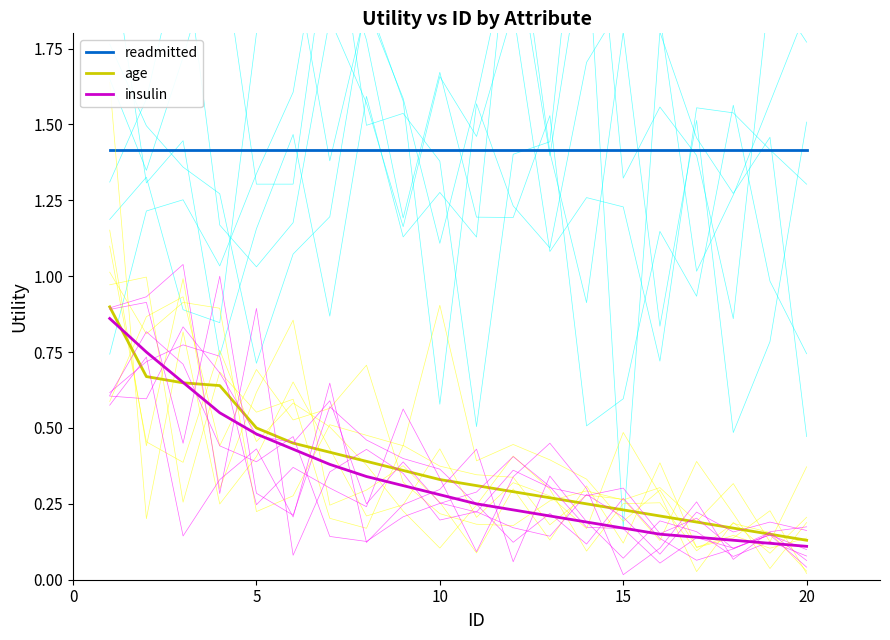

At how many categories does at least one series exceed 0?

20